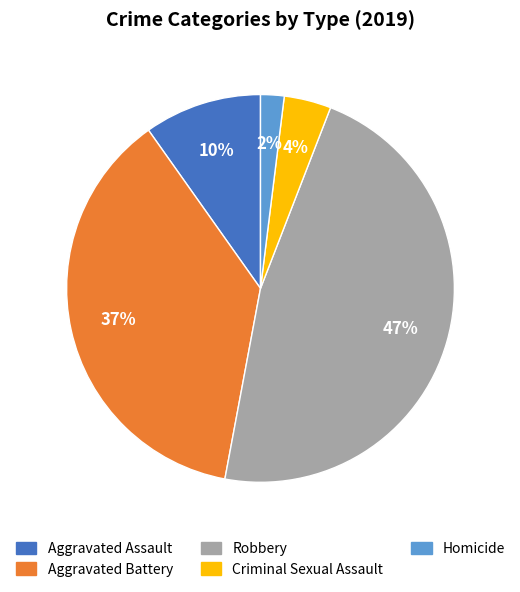

Rank the categories by value from lowest to highest.

Homicide, Criminal Sexual Assault, Aggravated Assault, Aggravated Battery, Robbery